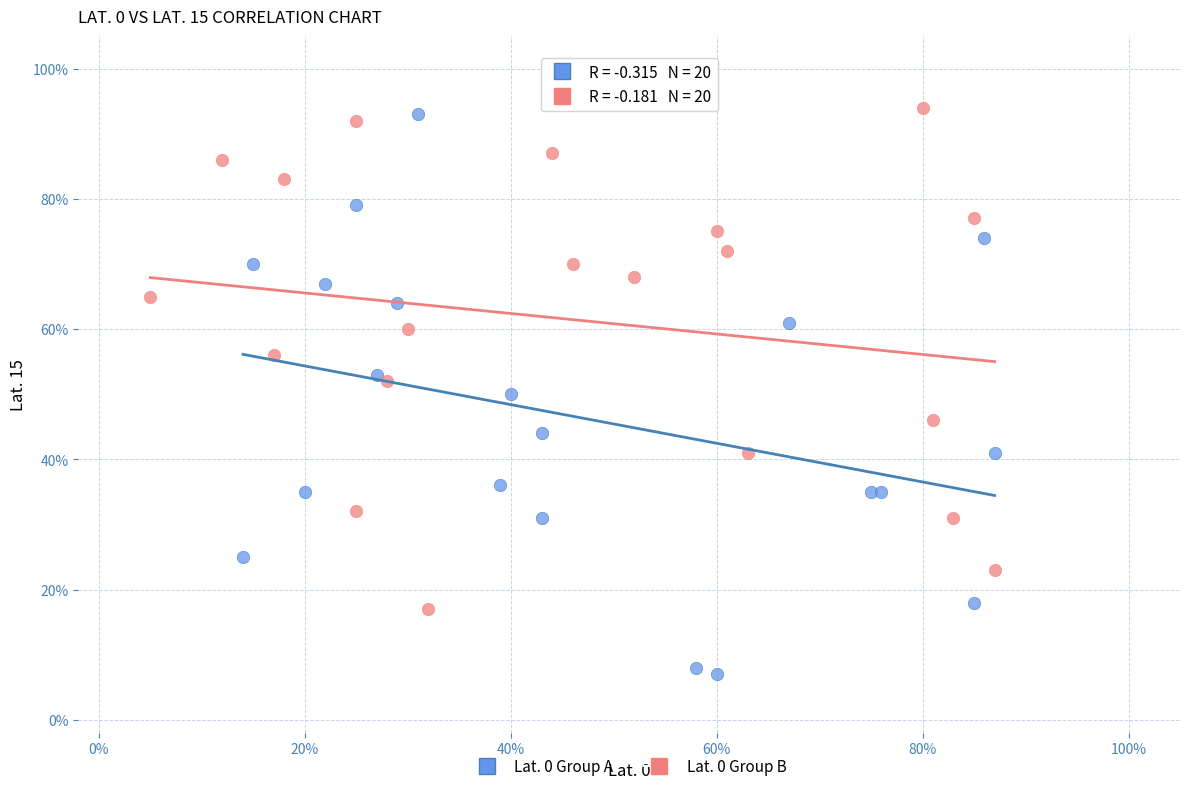

What are all the series names shown in the legend?

Lat. 0 Group A, Lat. 0 Group B